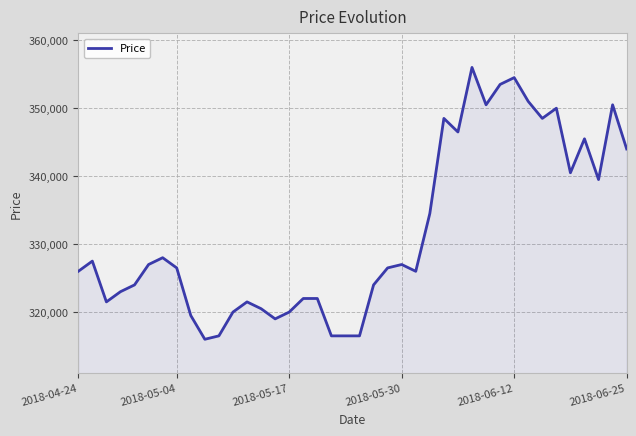

How many categories are shown in the chart?

40